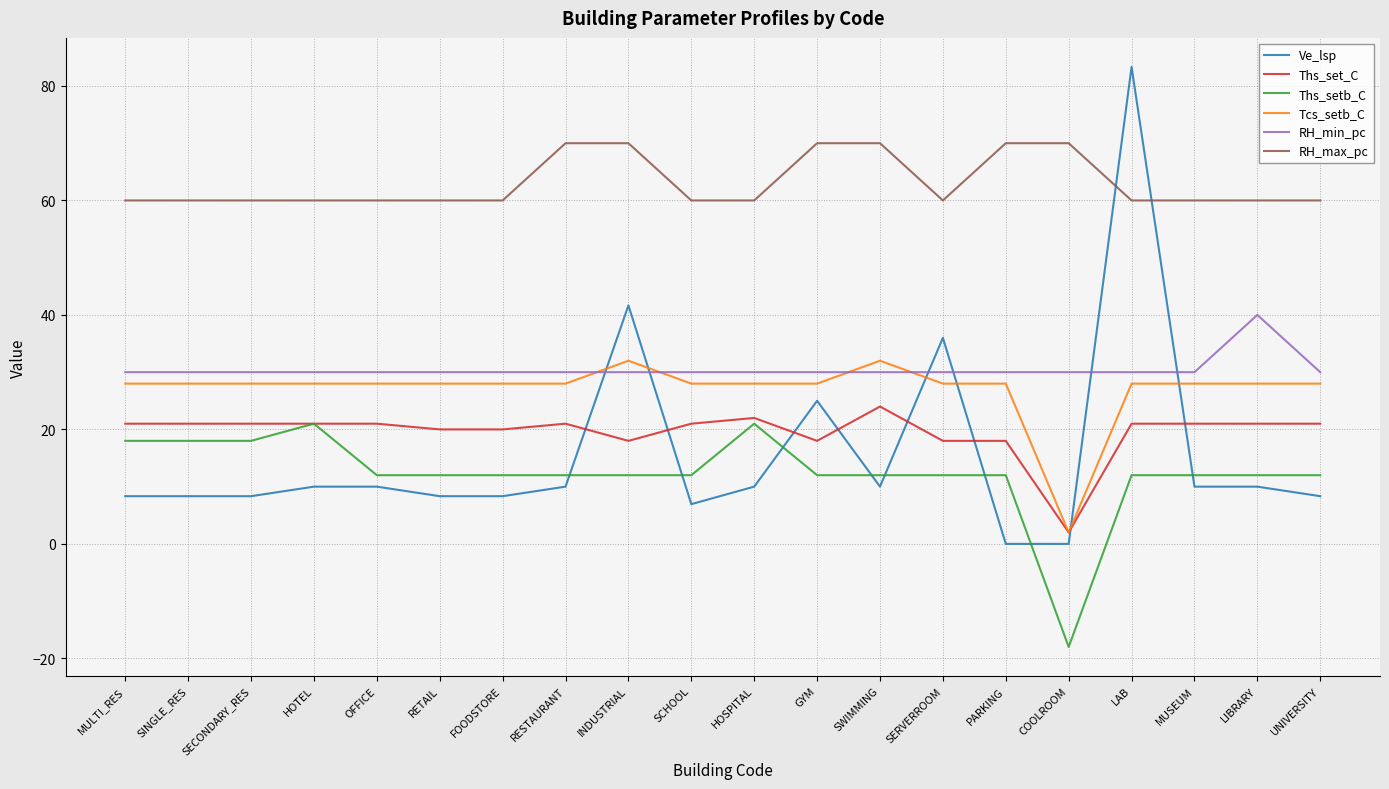

Which series has the largest range (max minus min)?

Ve_lsp